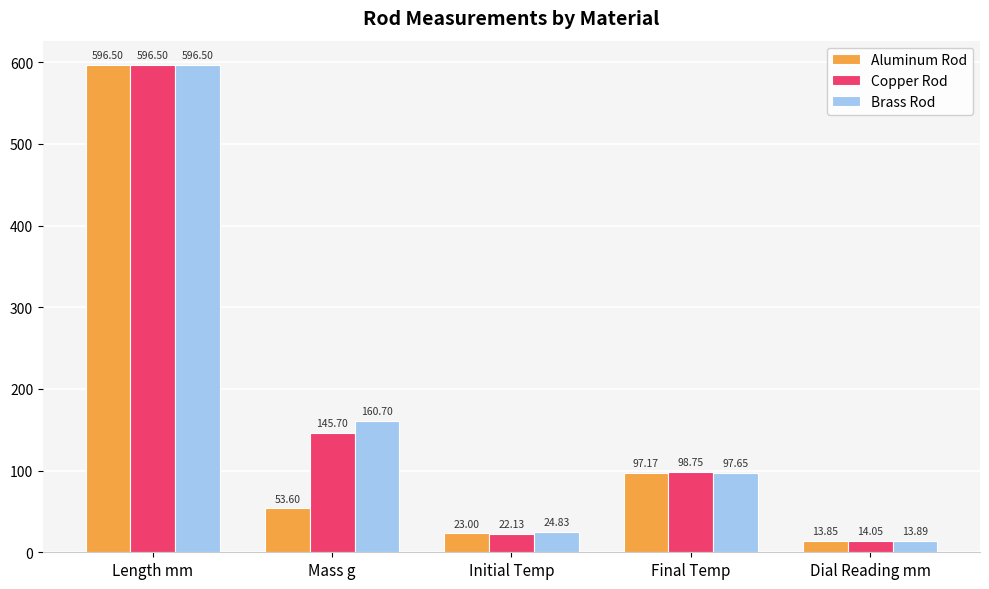

Which series has the largest total across all categories?

Brass Rod